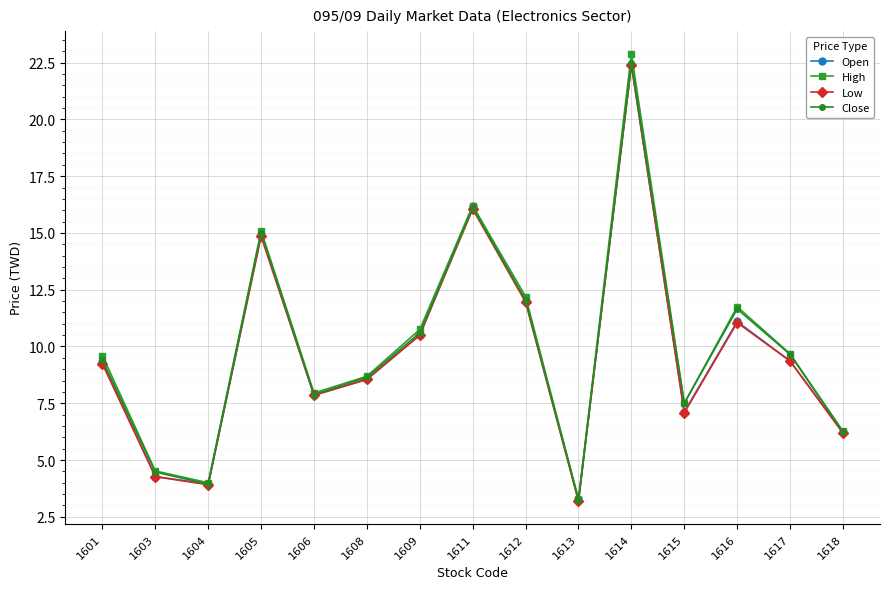

The Low series shows 11.1 at 1616. True or false?

True